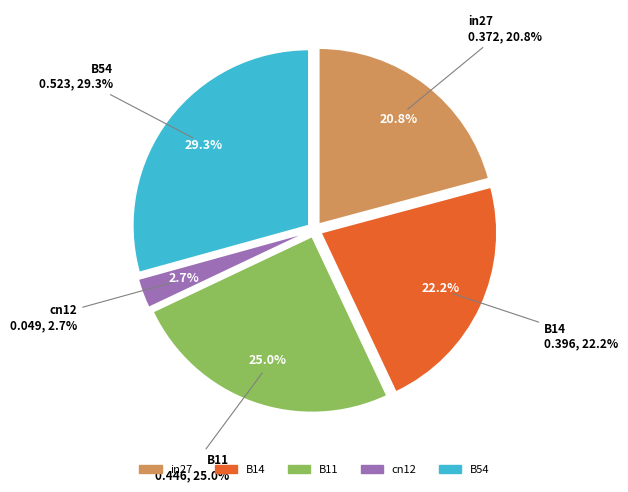

Between B14 and in27, which is larger?

B14